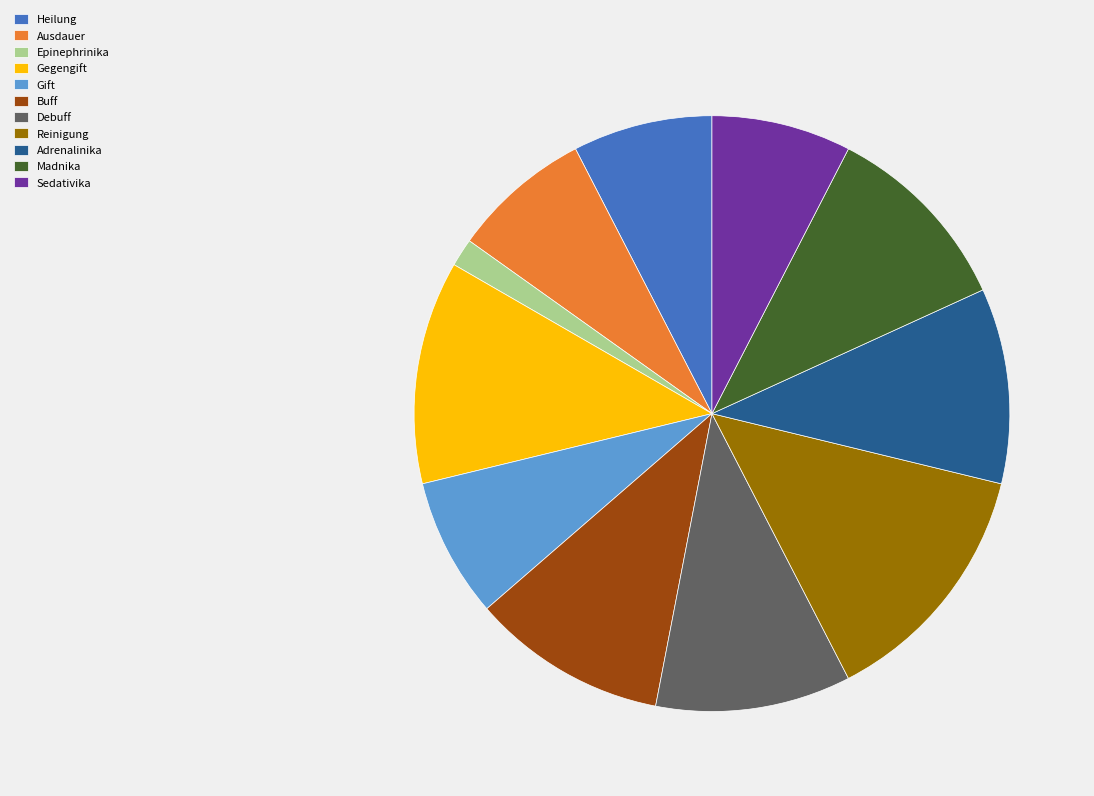

How many slices are in this pie chart?

11